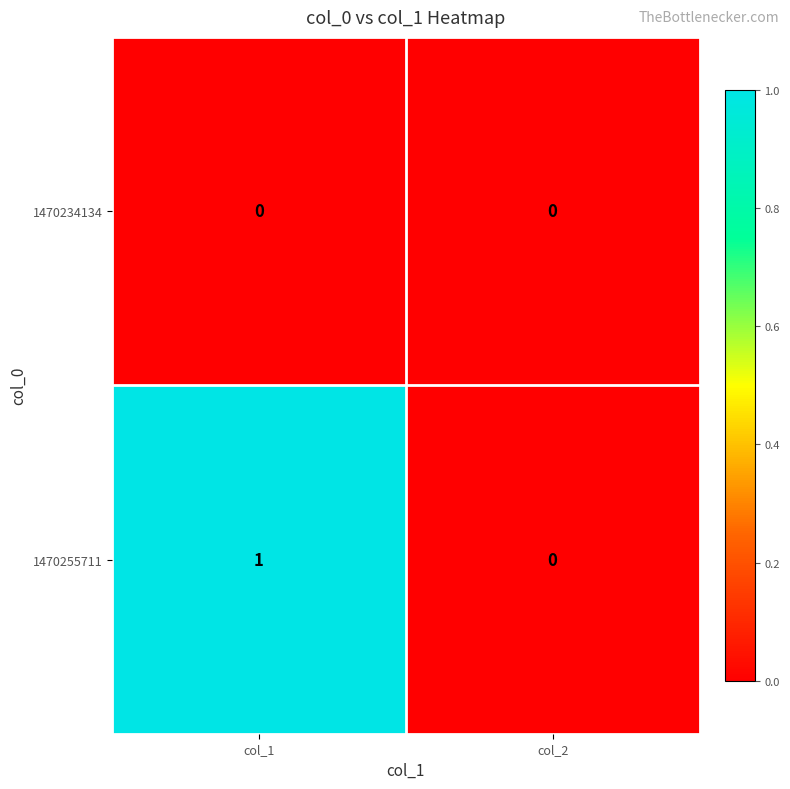

Count the number of data series in this chart.

2